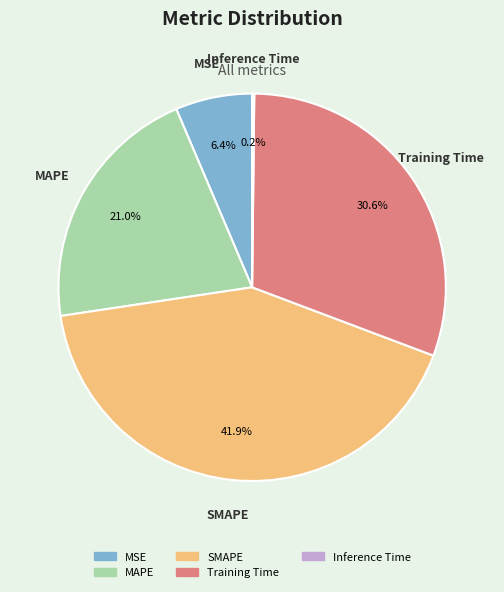

To the nearest percent, what portion does SMAPE represent?

42%